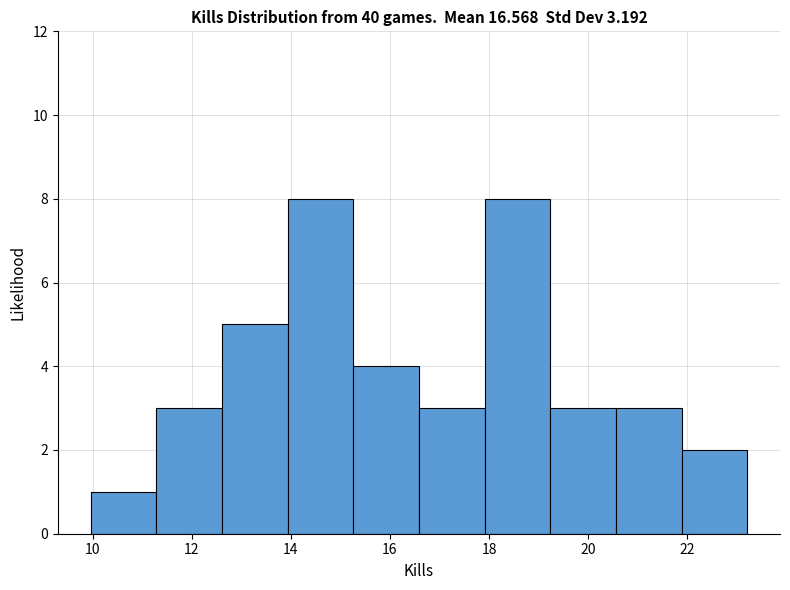

Reading left to right, transcribe this chart: for each bar, give the range it covers on the x-axis and its height. Neither the bar edges nor the heights are printed on the chart, so give them approximately, as read against the axes.

10.0 to 11.2: 1
11.2 to 12.6: 3
12.6 to 14.0: 5
14.0 to 15.2: 8
15.2 to 16.6: 4
16.6 to 18.0: 3
18.0 to 19.2: 8
19.2 to 20.6: 3
20.6 to 21.8: 3
21.8 to 23.2: 2